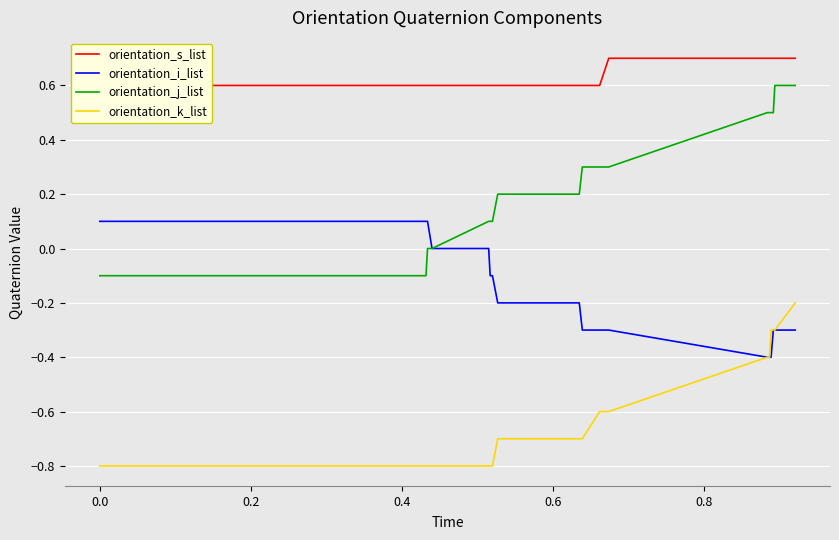

What is the minimum value for orientation_i_list?

-0.4